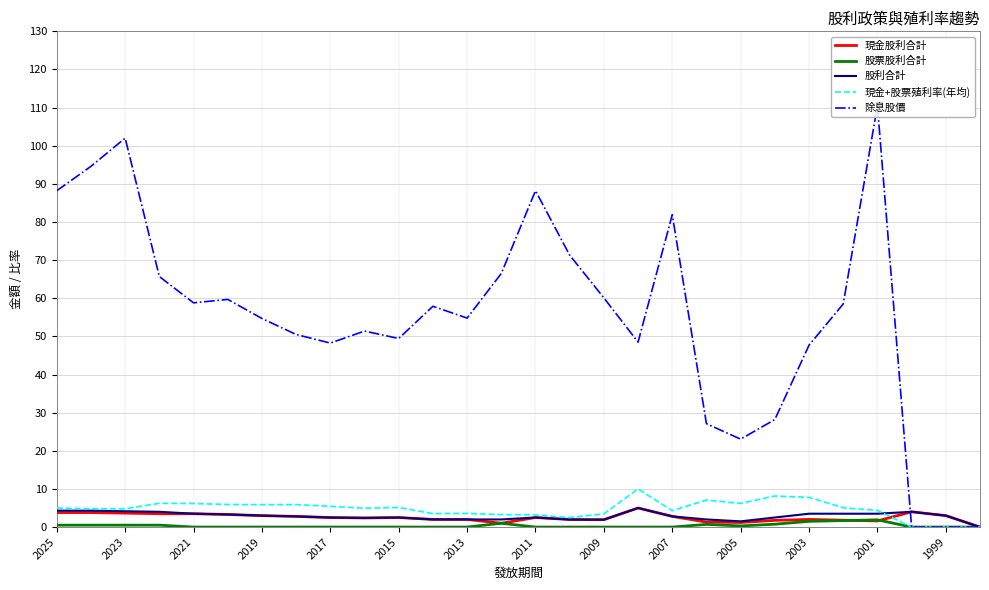

What is the difference between the maximum and minimum values in the 股利合計 series?

5.0